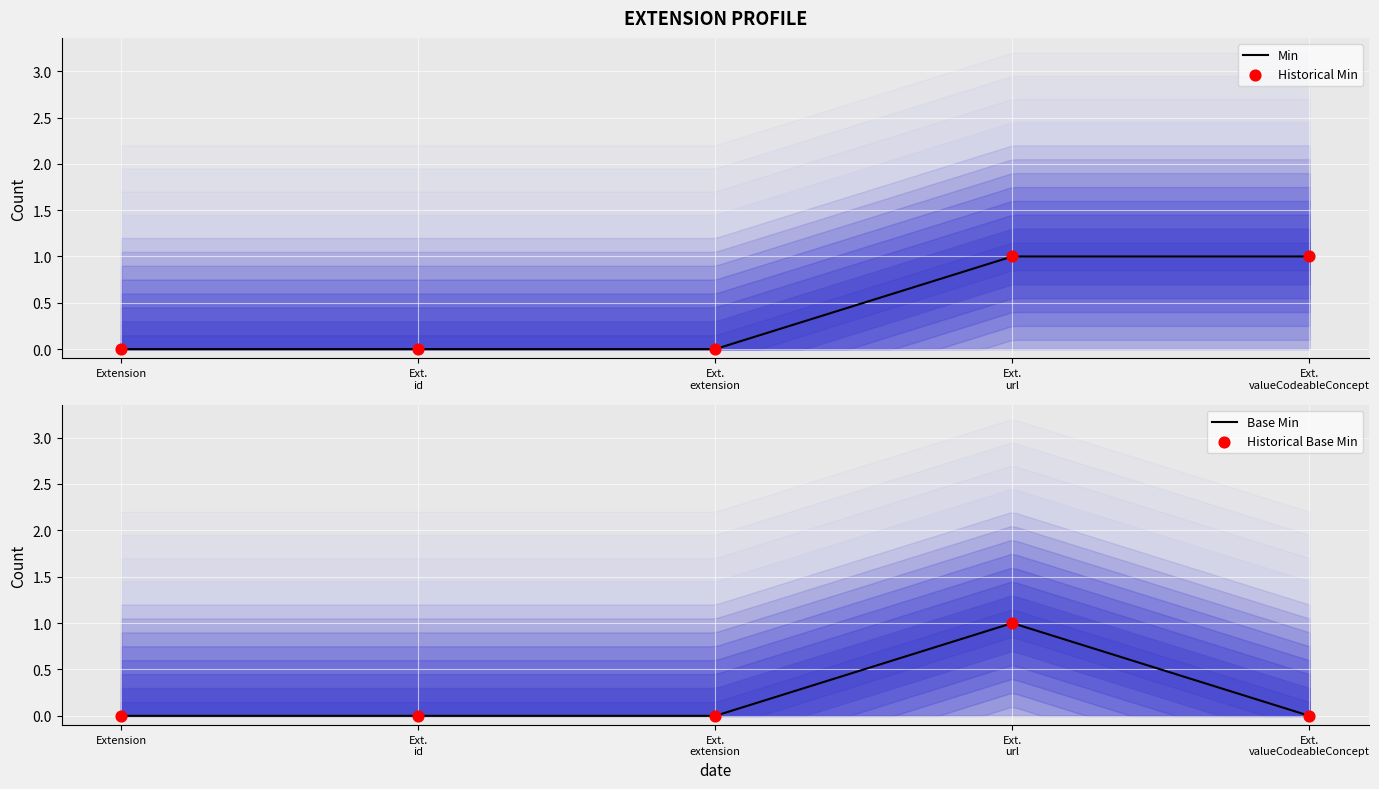

Which series reaches the minimum Y coordinate?

Min